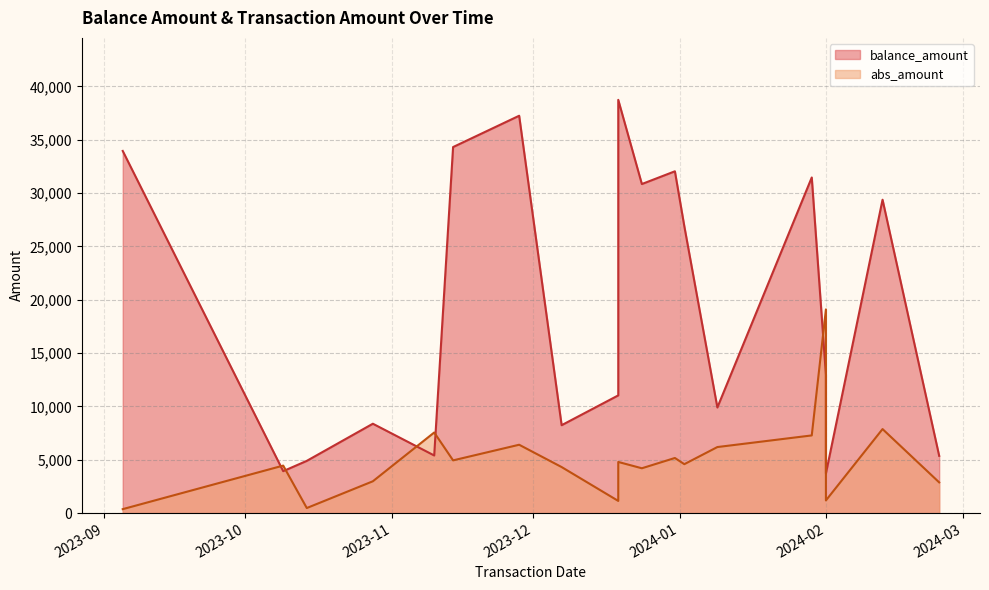

The balance_amount series shows 32038 at 2023-12-31. True or false?

True